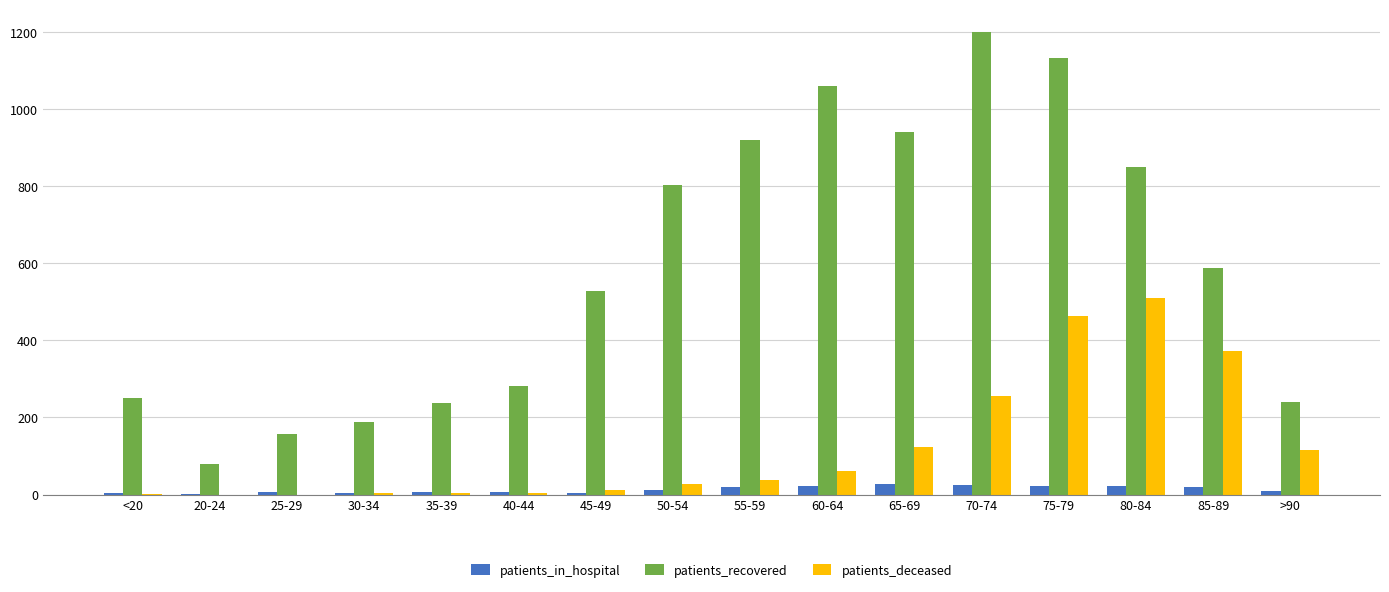

How many groups of bars are there?

16